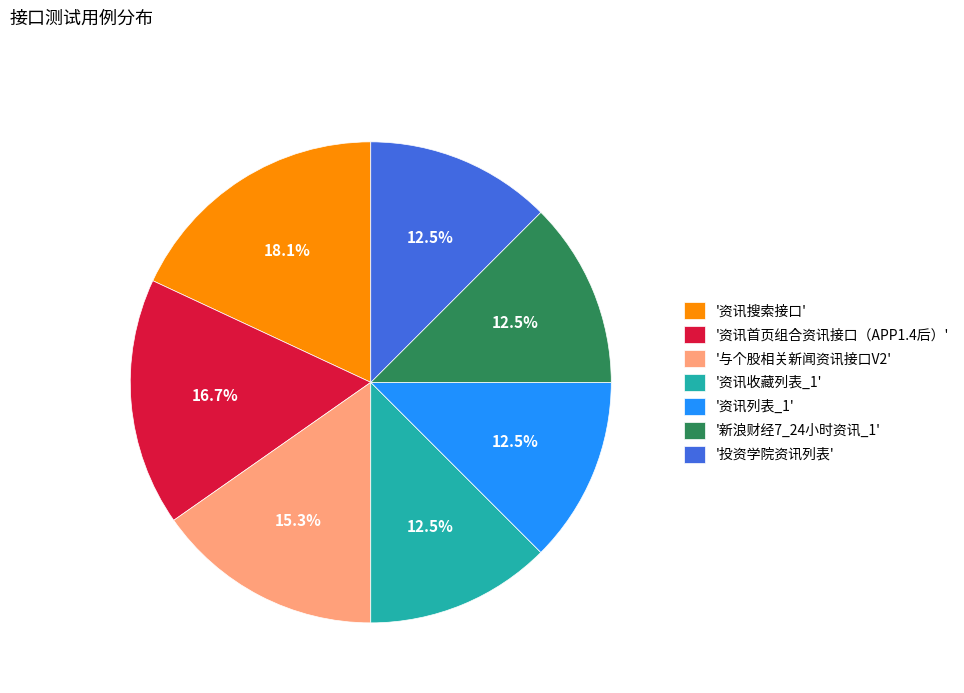

Do '投资学院资讯列表' and '与个股相关新闻资讯接口V2' together represent more than half of the pie?

No